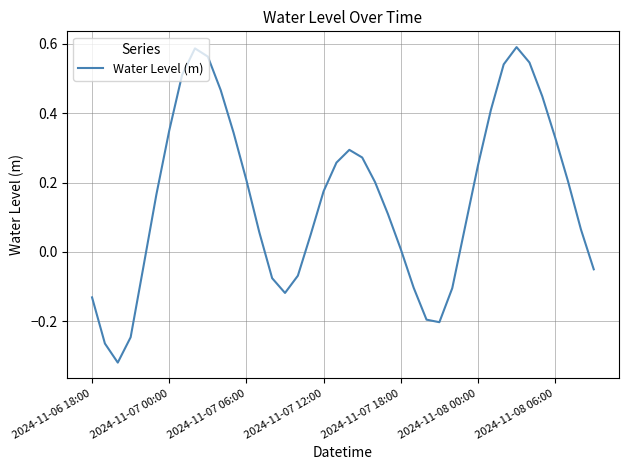

What is the difference between the maximum and minimum values?

0.9